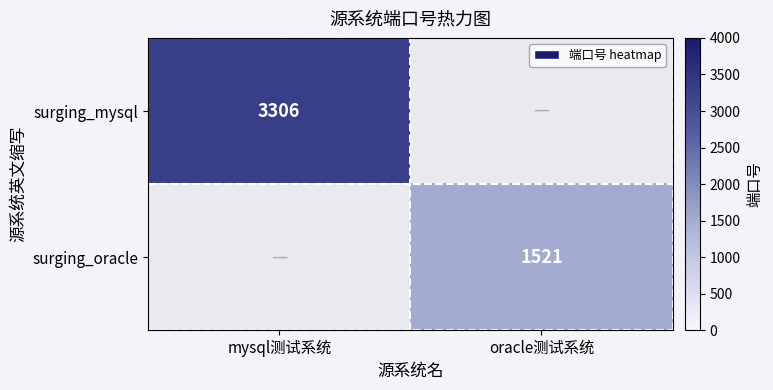

What is the greatest value displayed?

3306.0